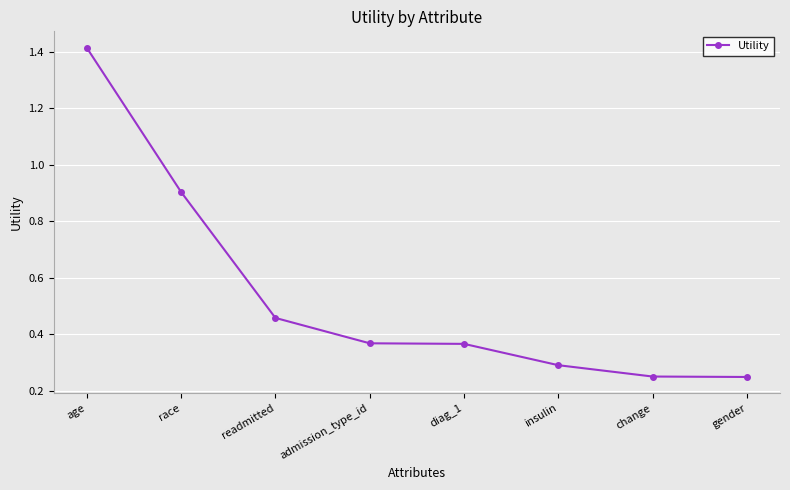

True or false: the data has more than 2 interior local peaks.

False